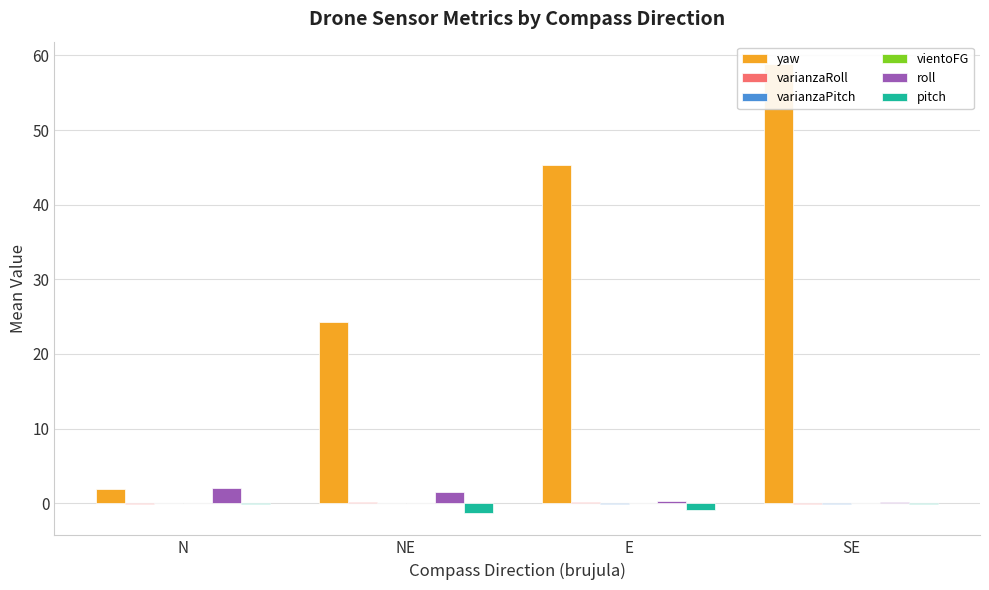

What is the average value of the roll series?

1.0